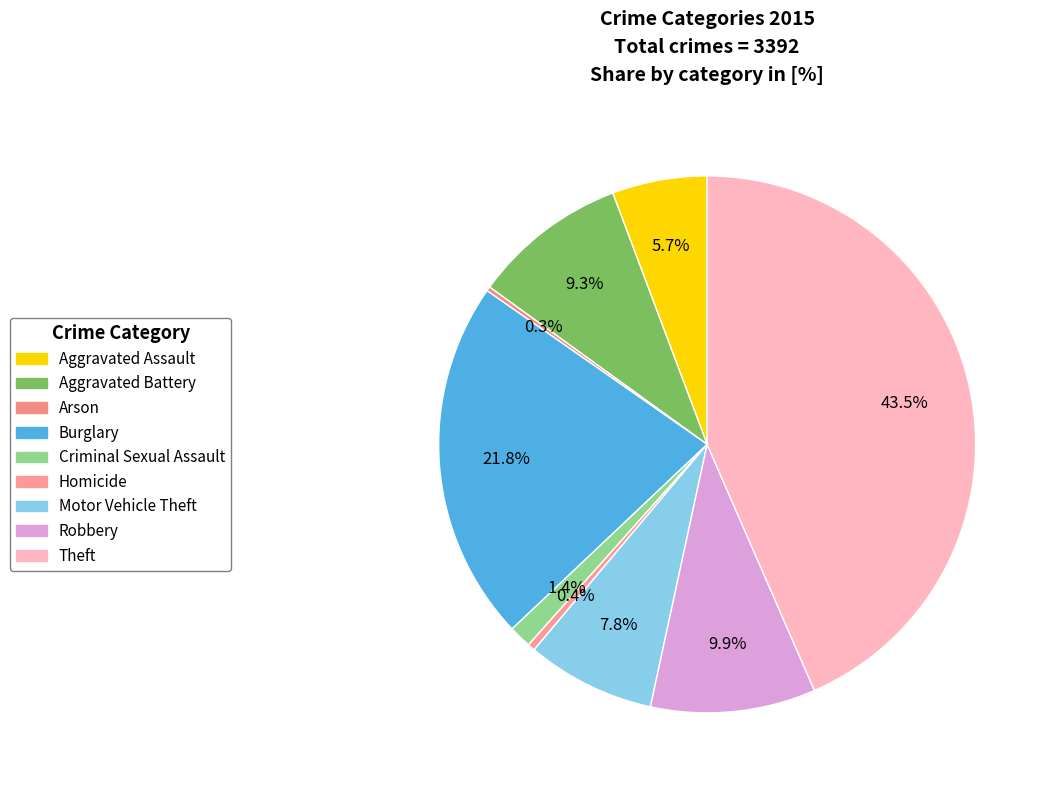

What is the change in value from Aggravated Assault to Robbery?

+143